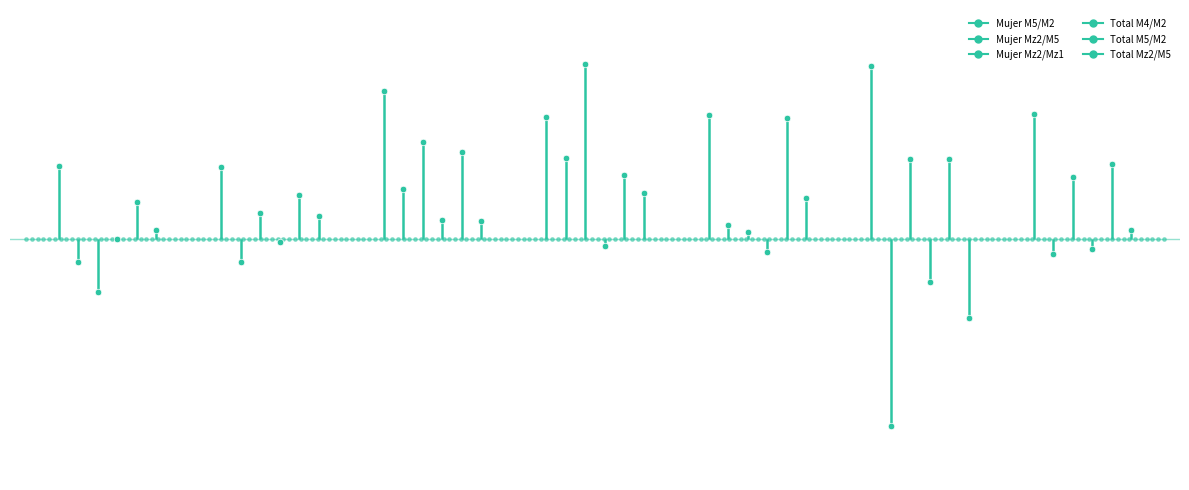

Is the value of Total Mz2/M5 at 0 greater than the value of Mujer Mz2/M5 at 1?

Yes